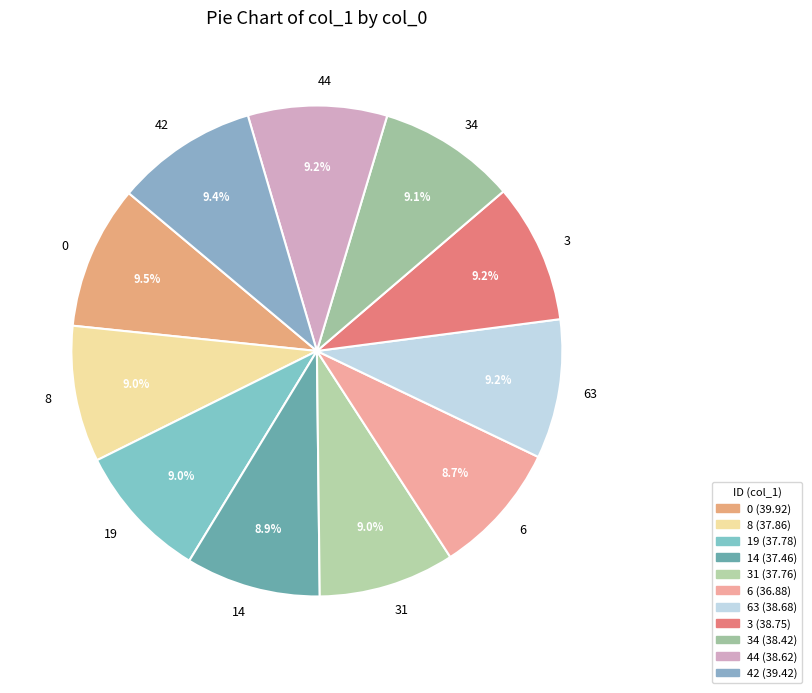

Does 6 represent more than half of the total?

No